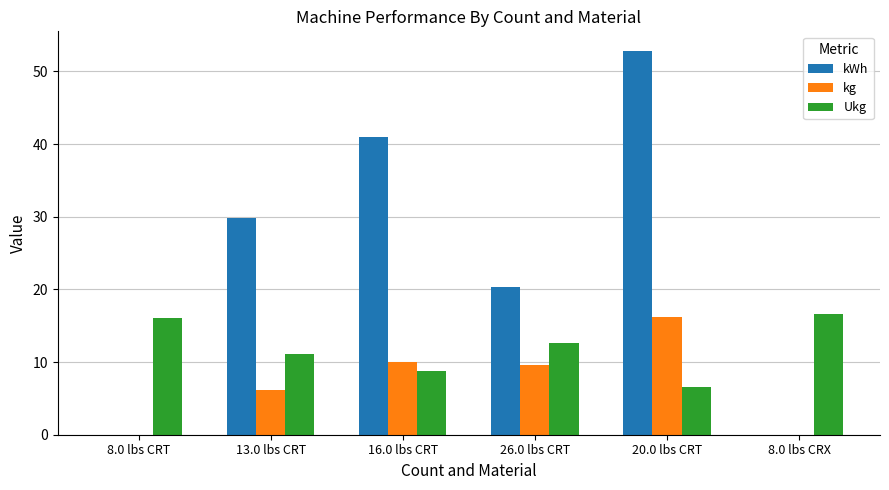

What is the average value of the kWh series?

24.0